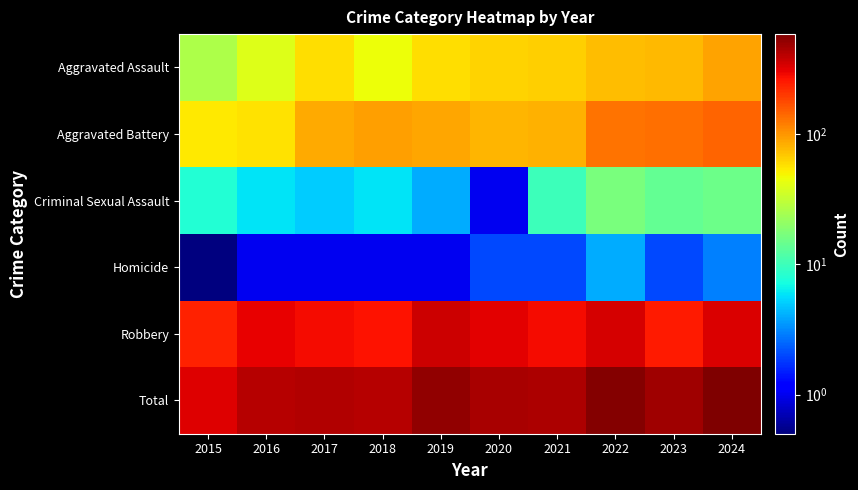

At how many categories does at least one series exceed 585?

1